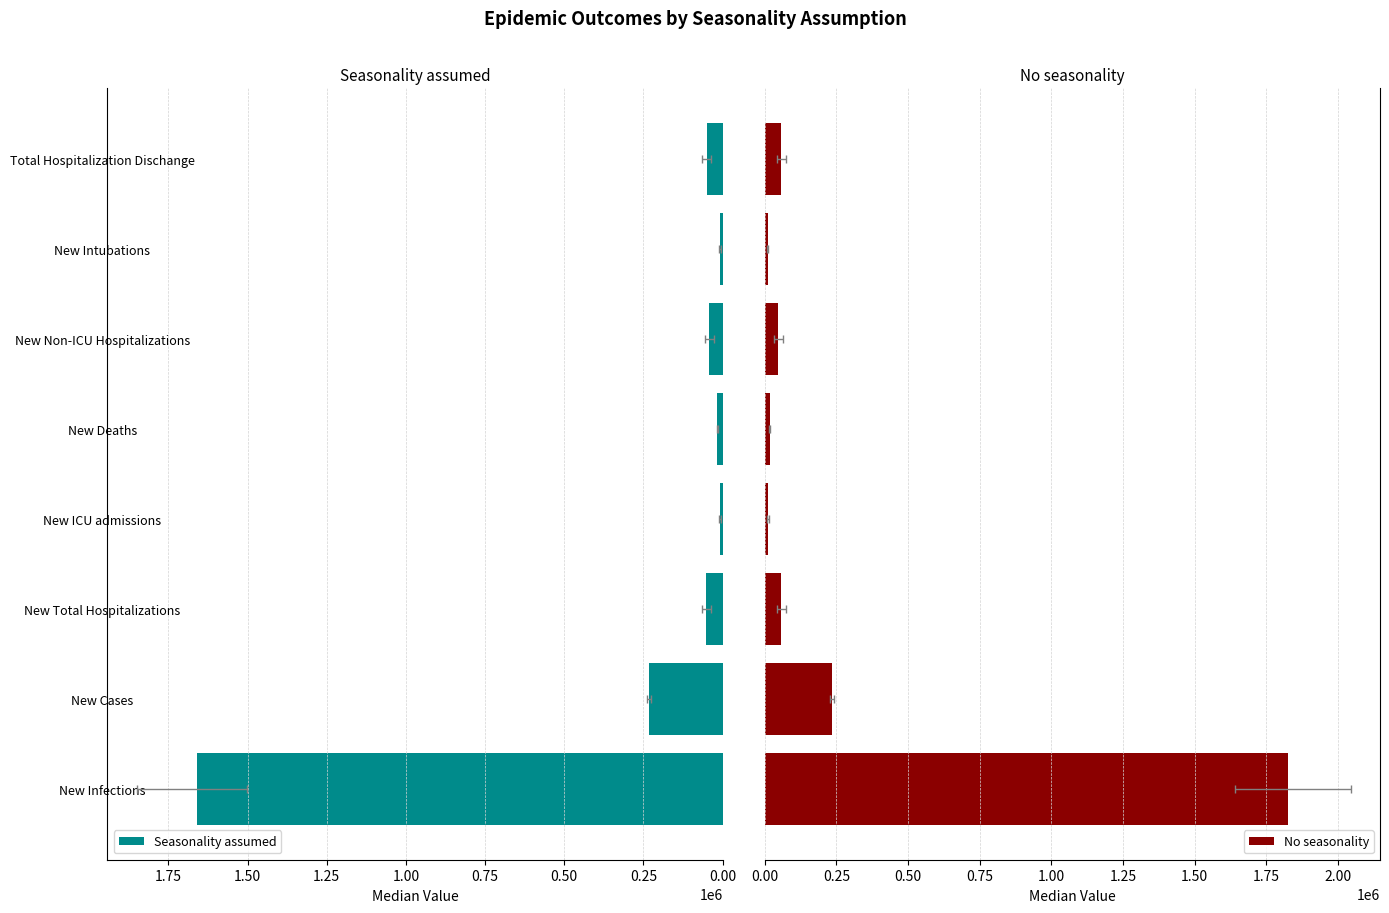

What is the smallest value displayed?

8845